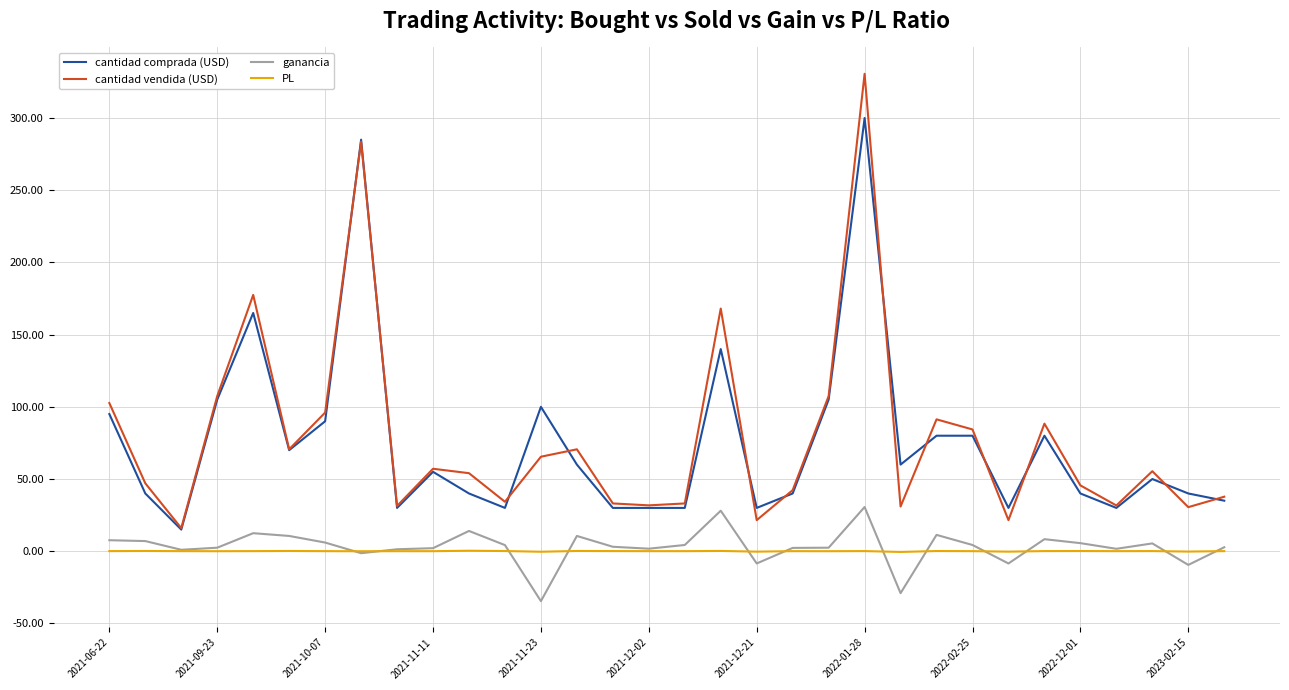

Which series has the largest range (max minus min)?

cantidad vendida (USD)